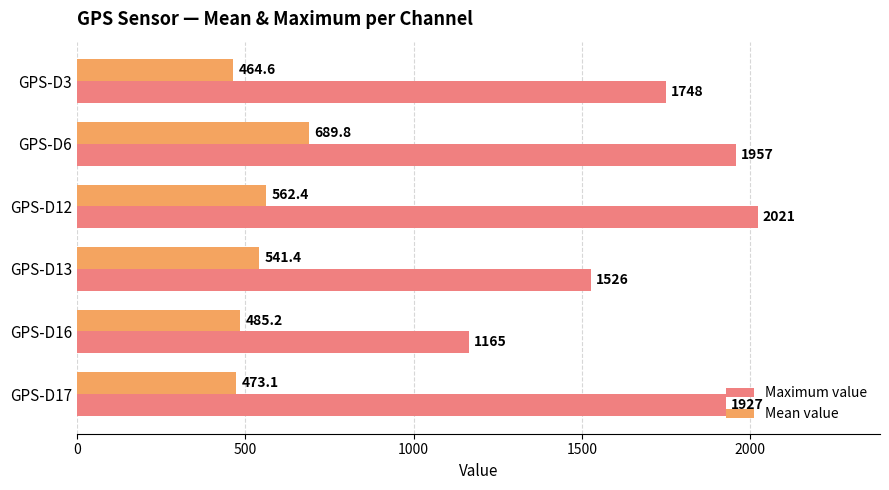

Which series has the widest spread of values?

Maximum value